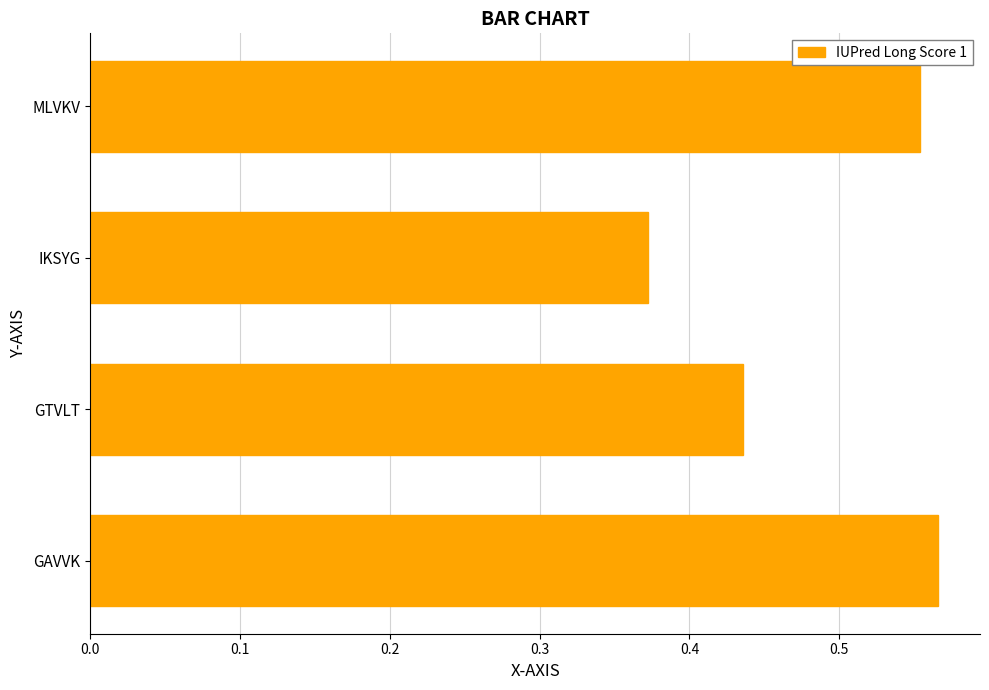

How many distinct data groups are displayed?

1